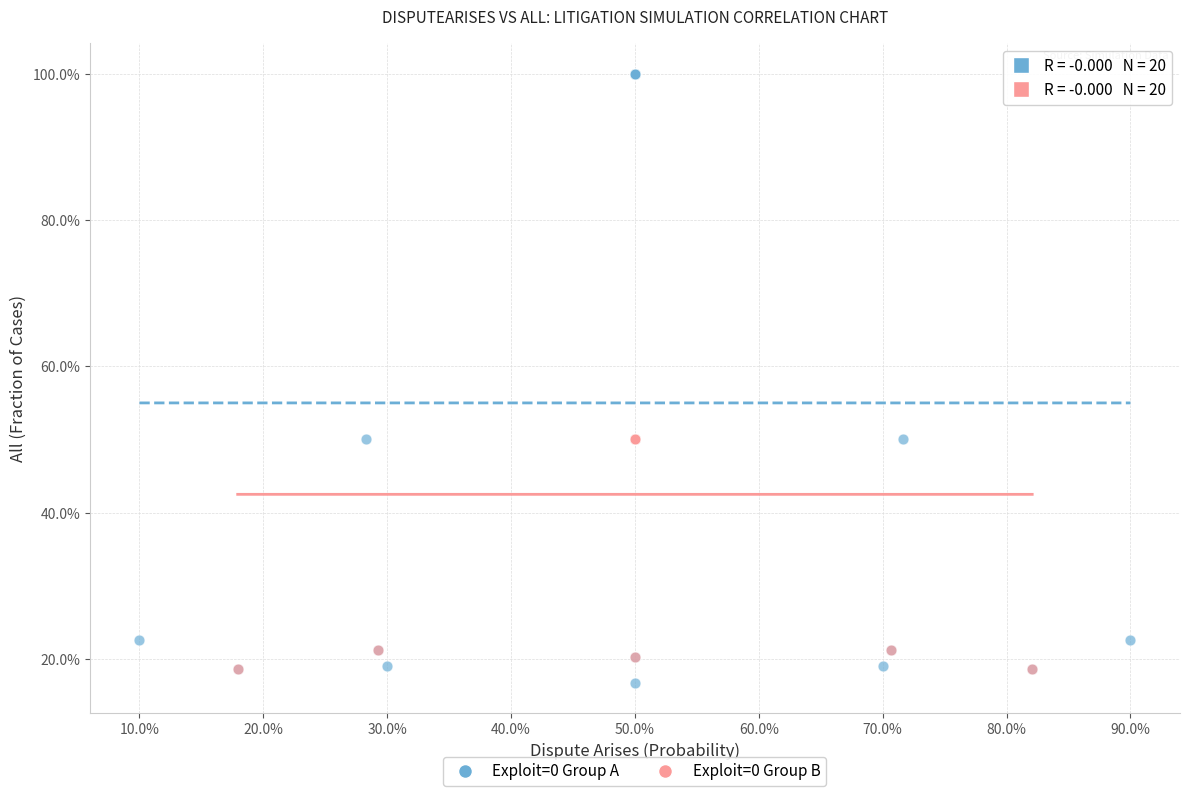

Which series contains the highest Y value?

Exploit=0 Group A